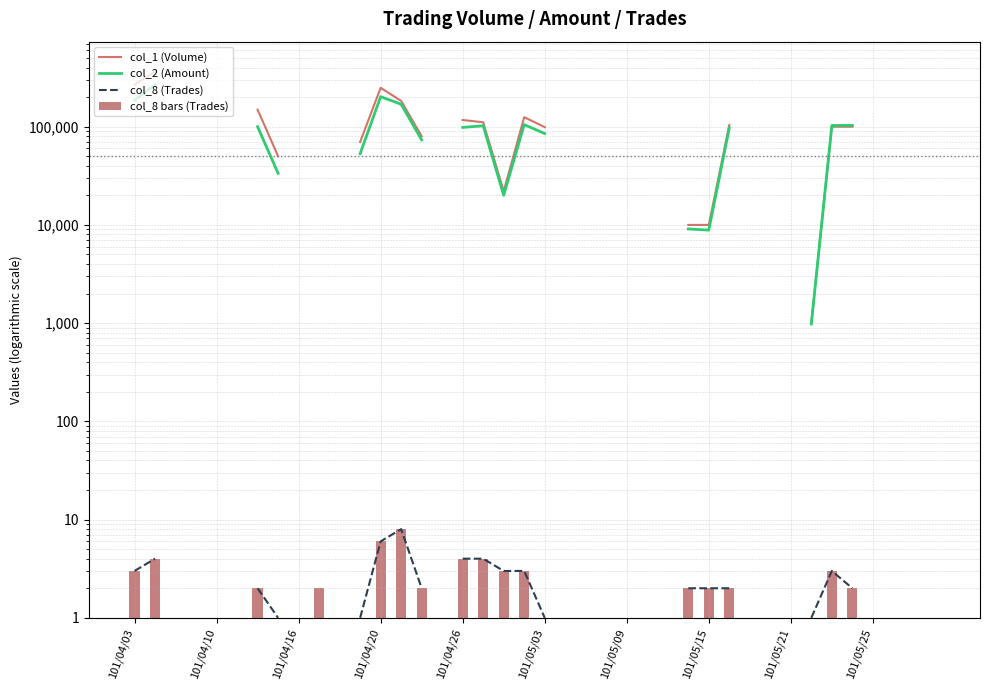

Count the number of data series in this chart.

4